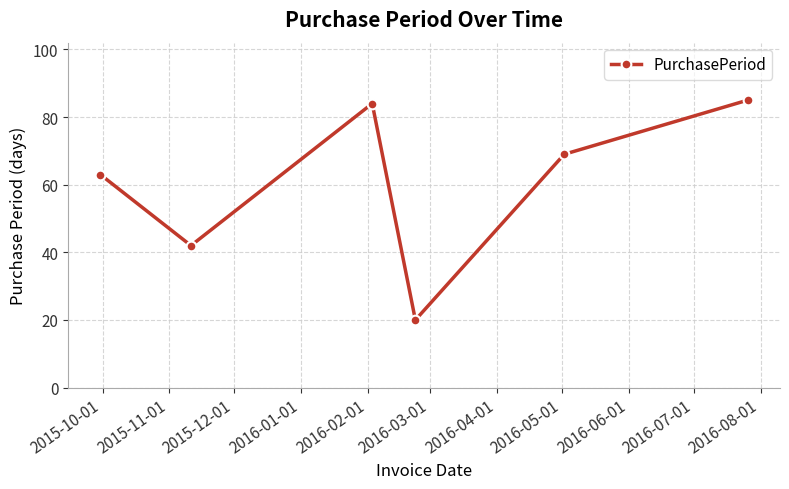

Reading left to right, what are all the values shown in this chart?

63	42	84	20	69	85